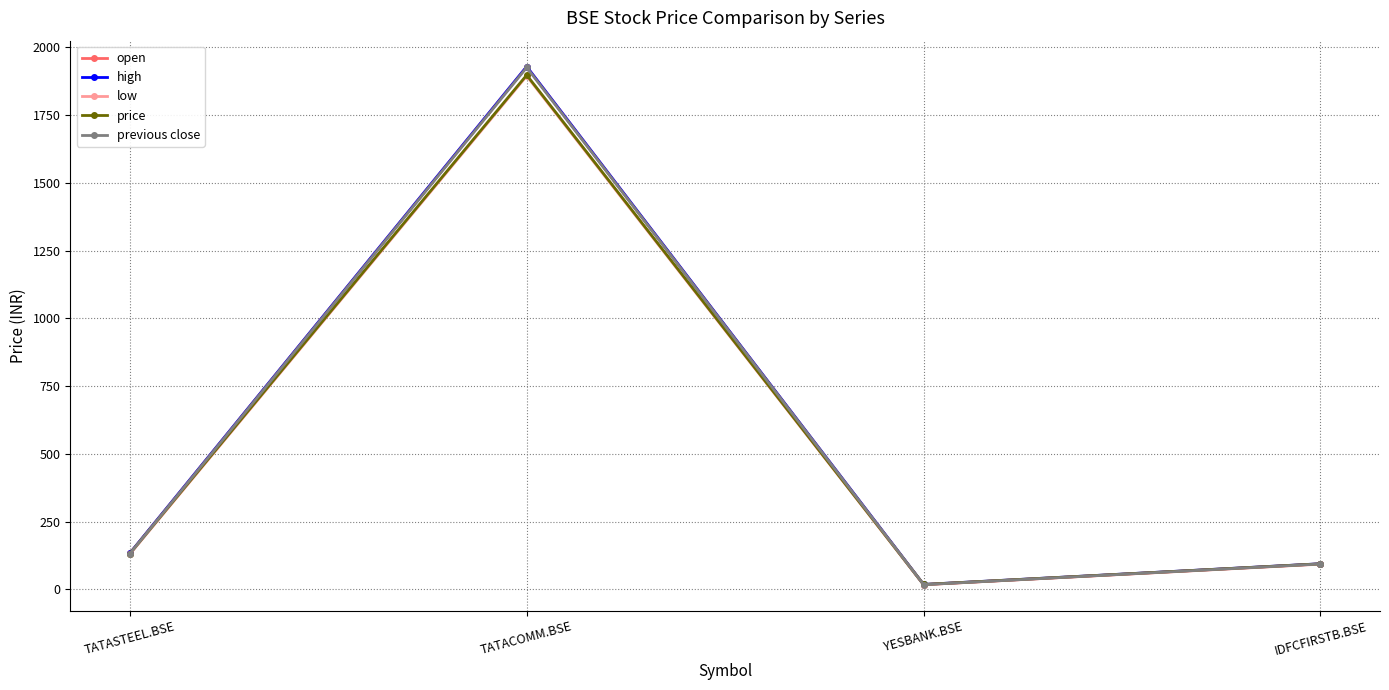

What is the value of the open point at the 1st from the left?

132.8